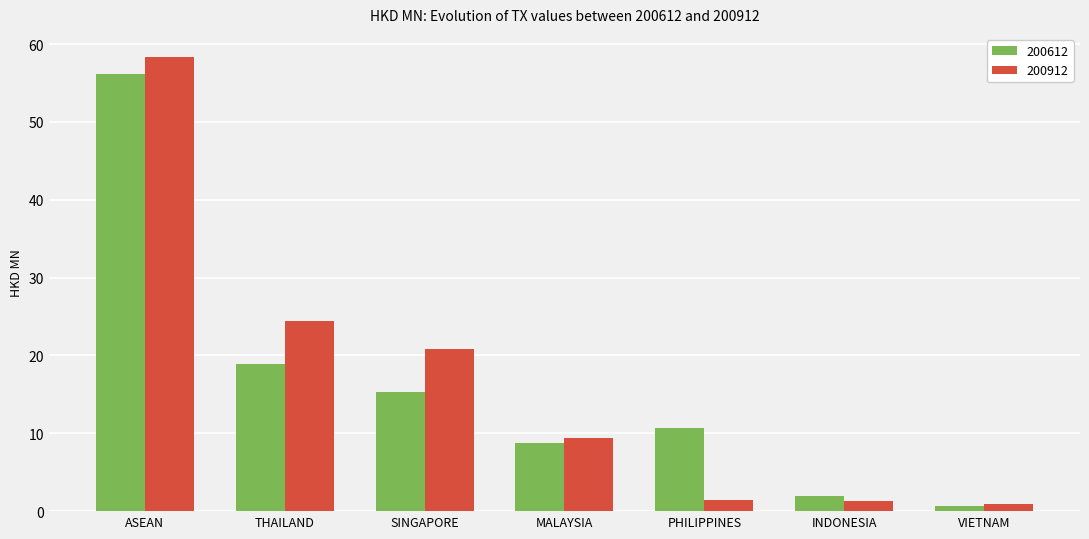

What is the difference between the highest and lowest values at ASEAN?

2.2